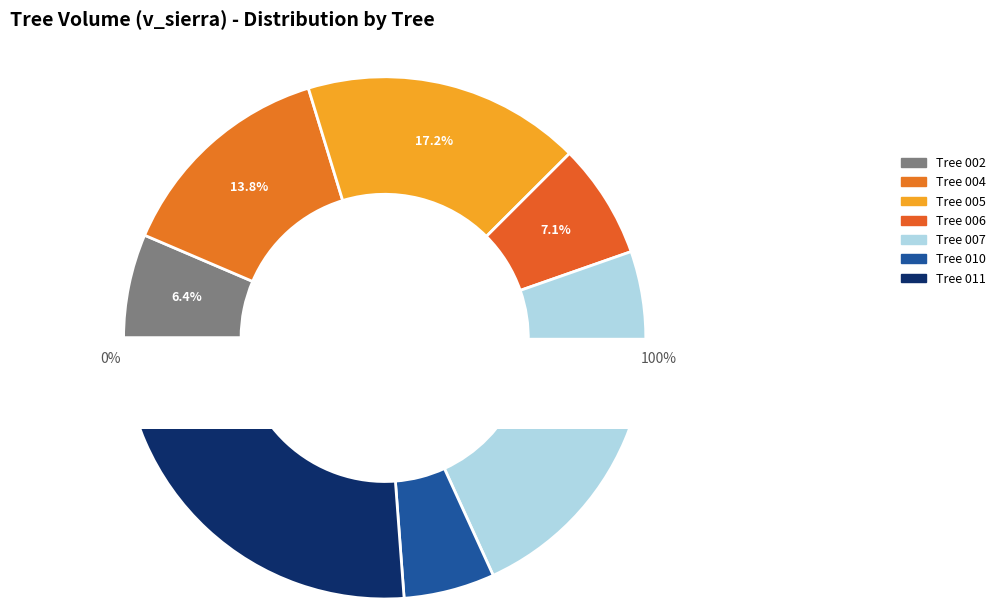

Does any single category account for the majority?

No